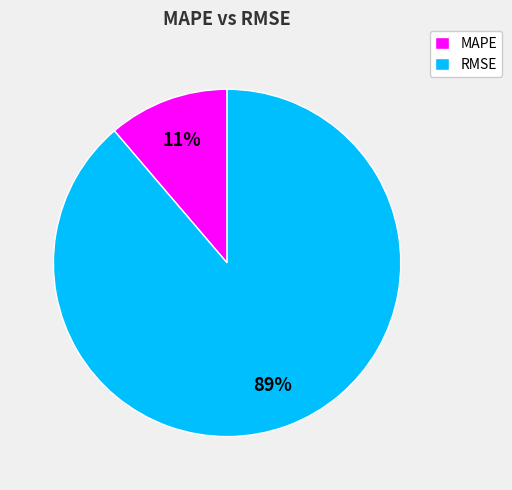

Which slice is the smallest?

MAPE